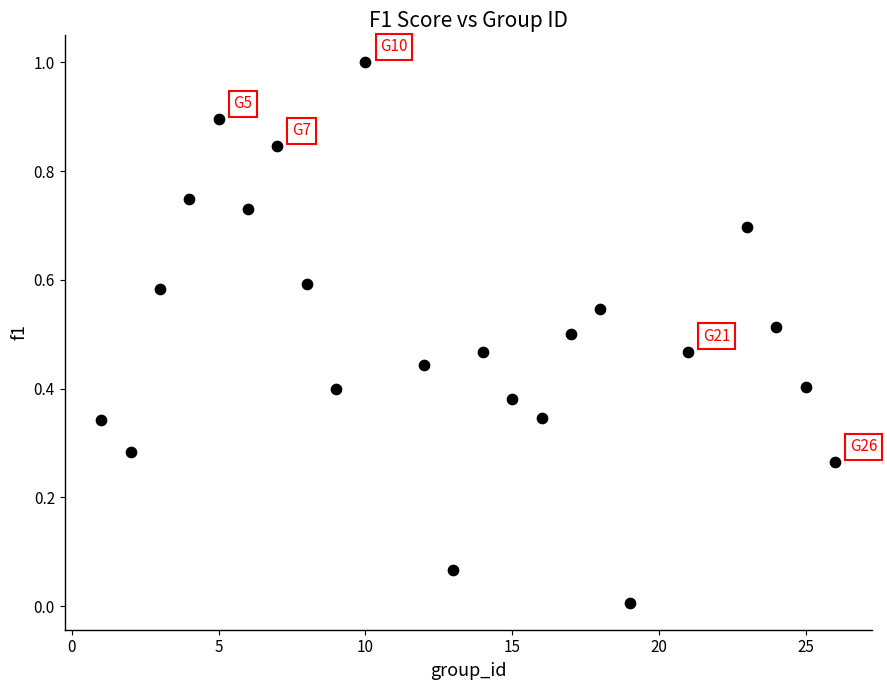

What is the range of X values (max minus min)?

25.0